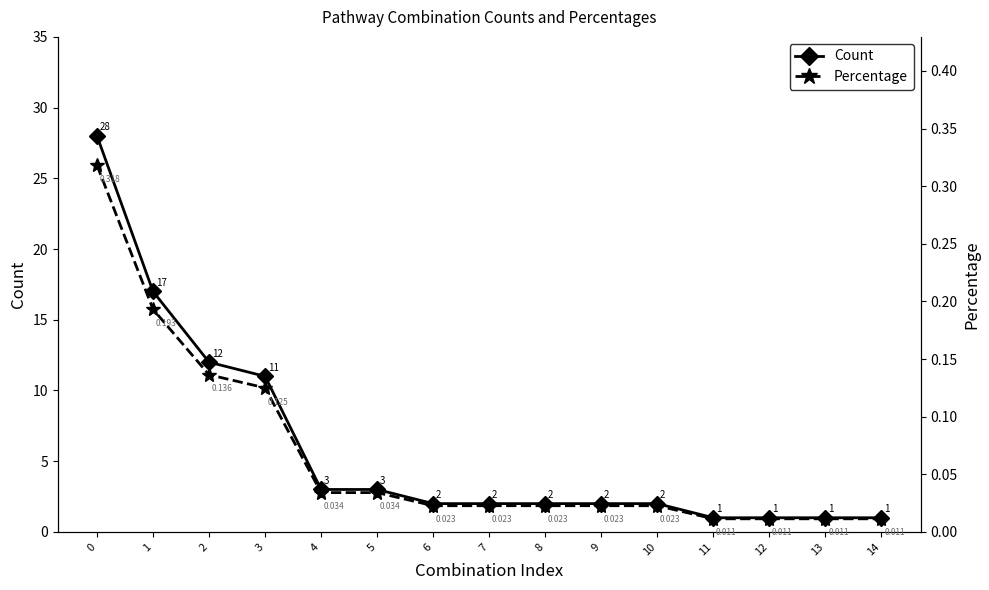

At which category does the chart reach its minimum across all series?

11